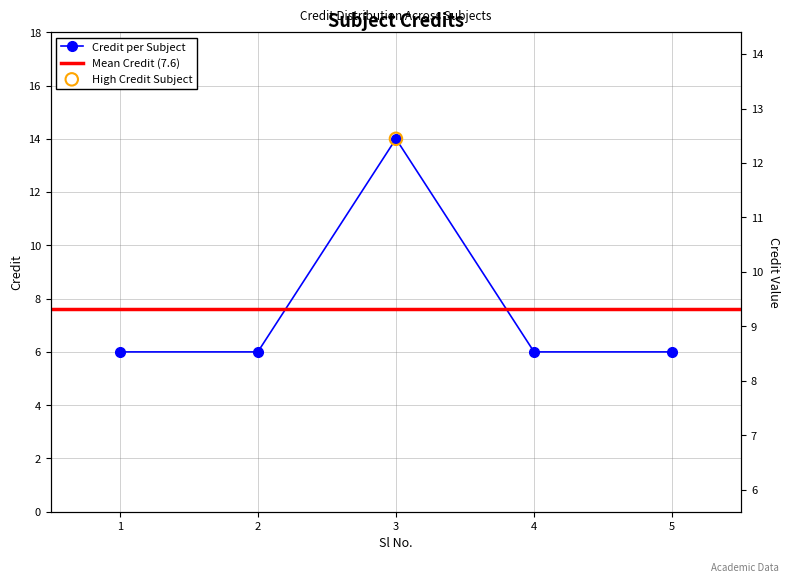

Between 5 and 2, which is larger?

5